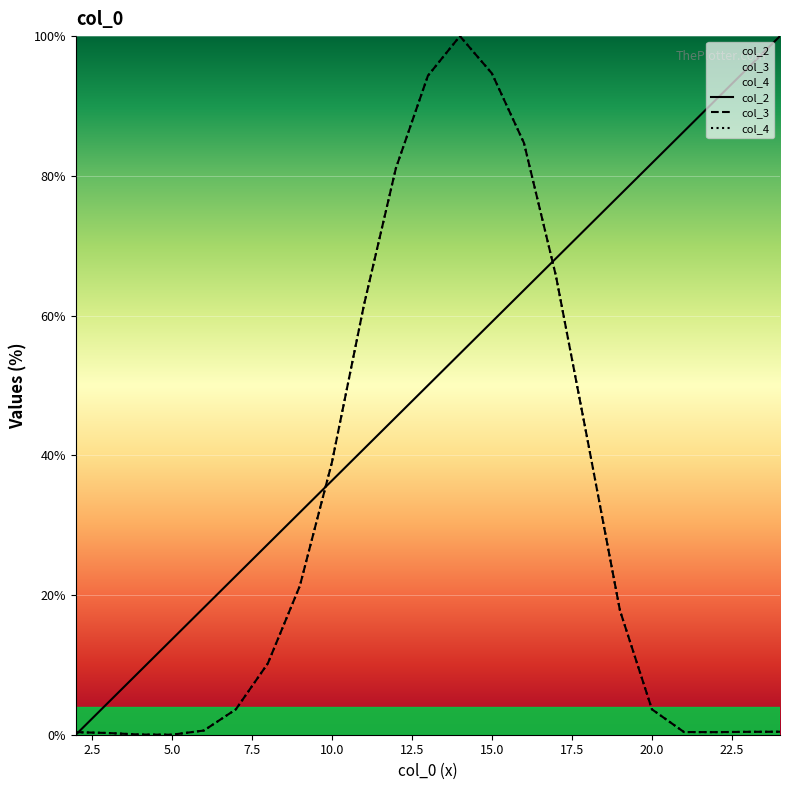

Does the chart display data point markers on the line(s)?

No